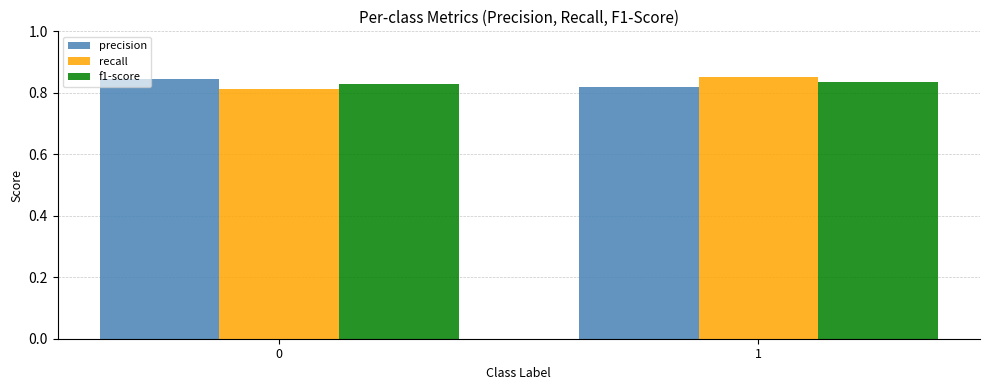

The value of precision at 0 is 1.5. True or false?

False